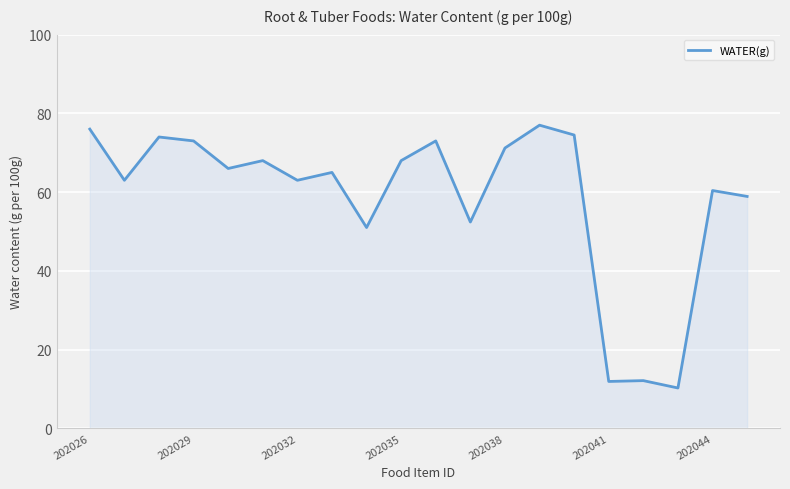

What is the maximum value shown in the chart?

77.0